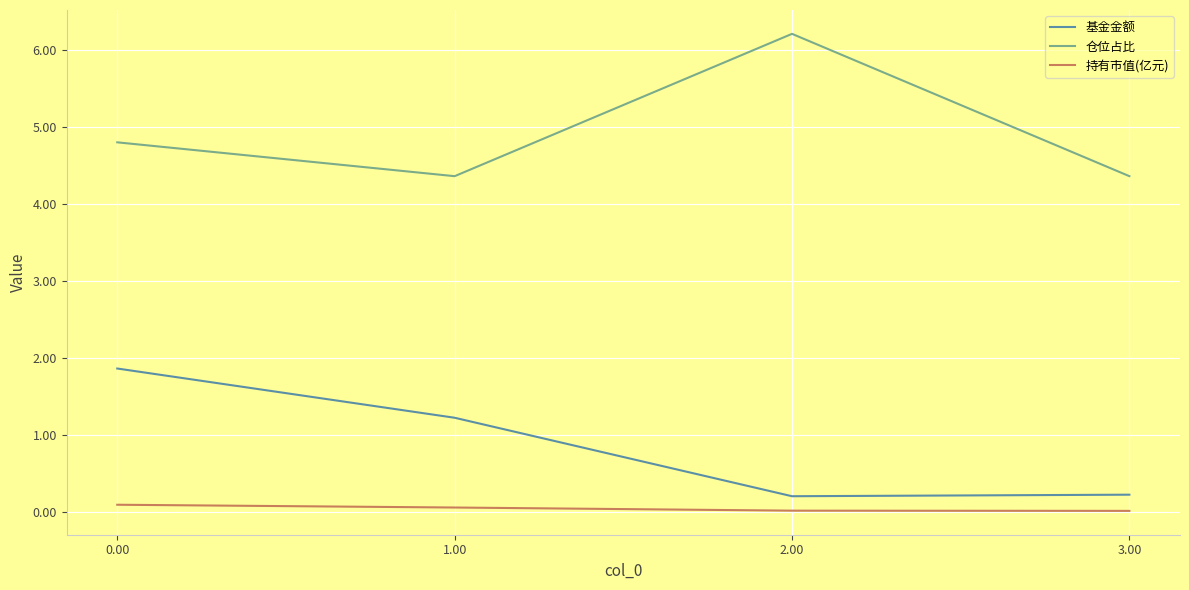

What are all the series names shown in the legend?

基金金额, 仓位占比, 持有市值(亿元)